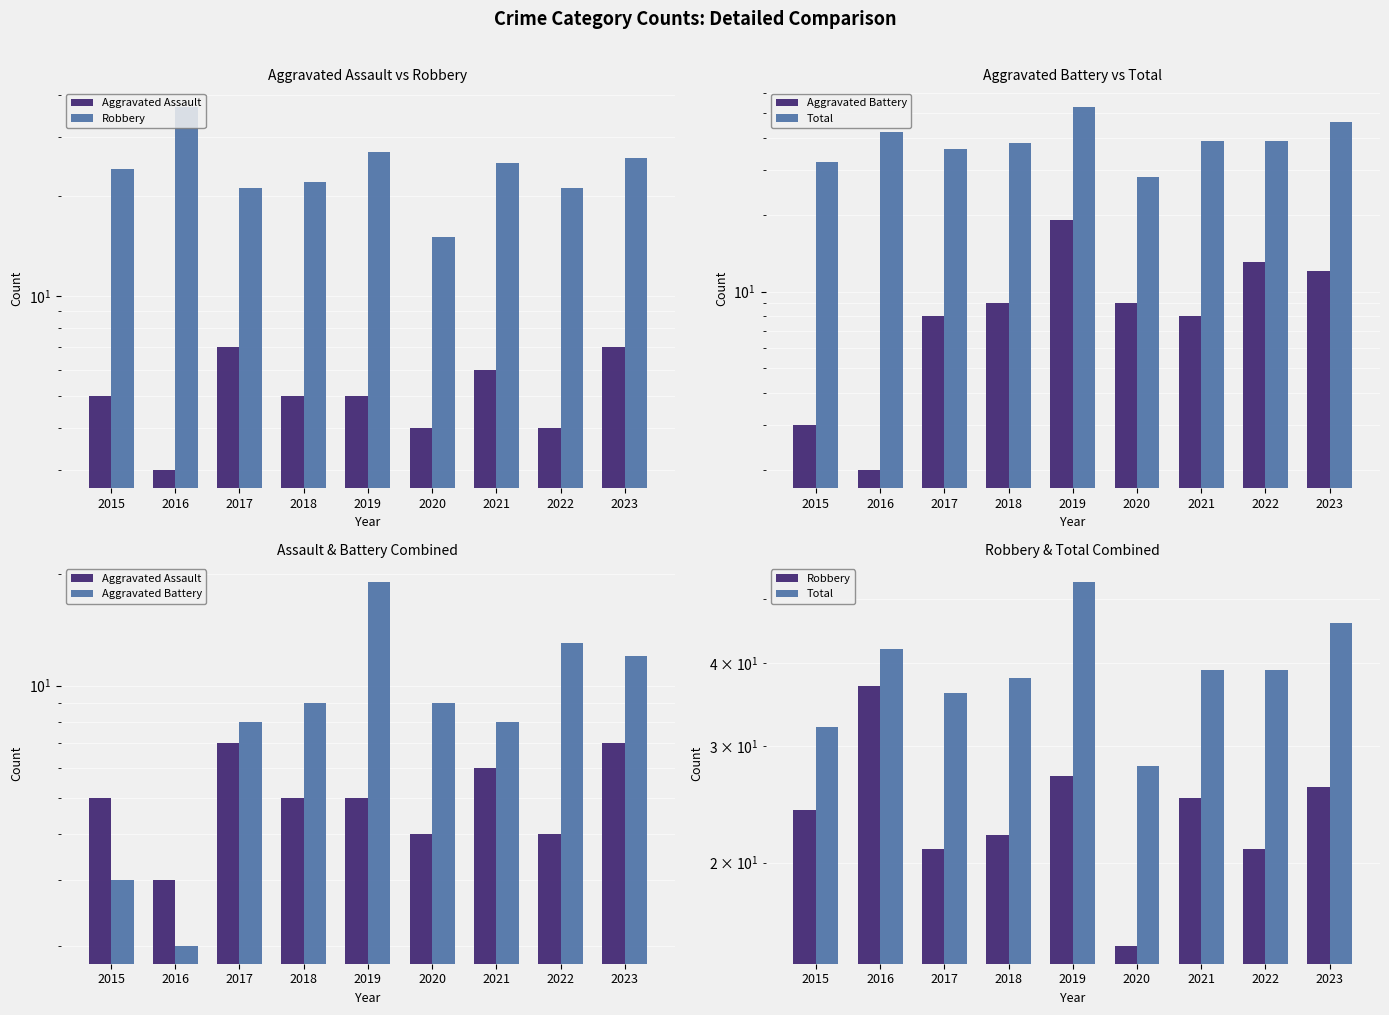

At which category is the sum across all series the highest?

2019